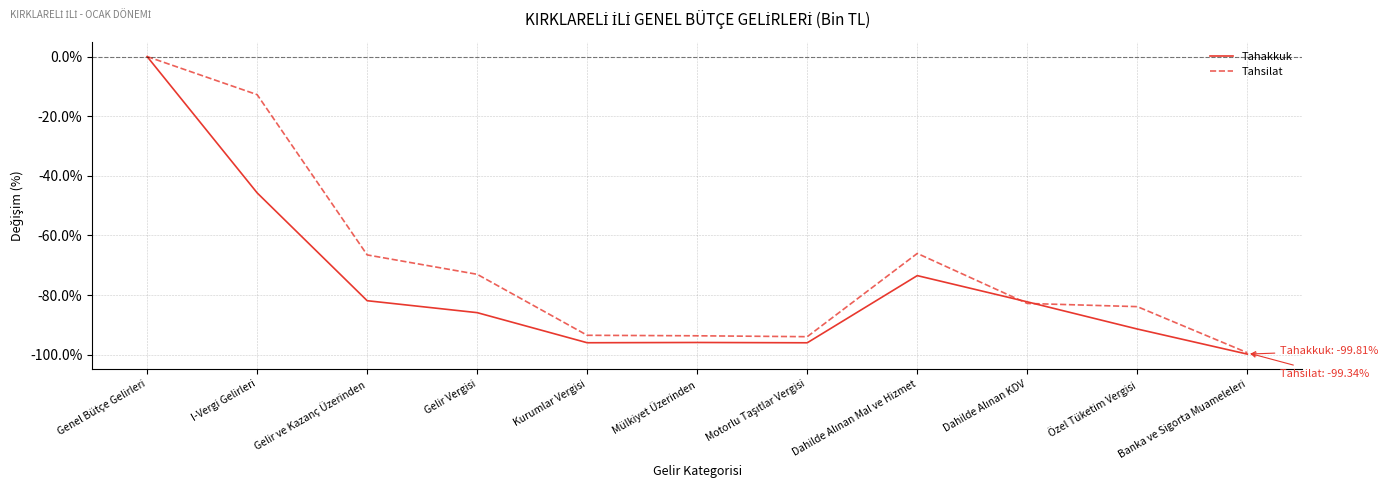

What position from the right is Gelir ve Kazanç Üzerinden?

9